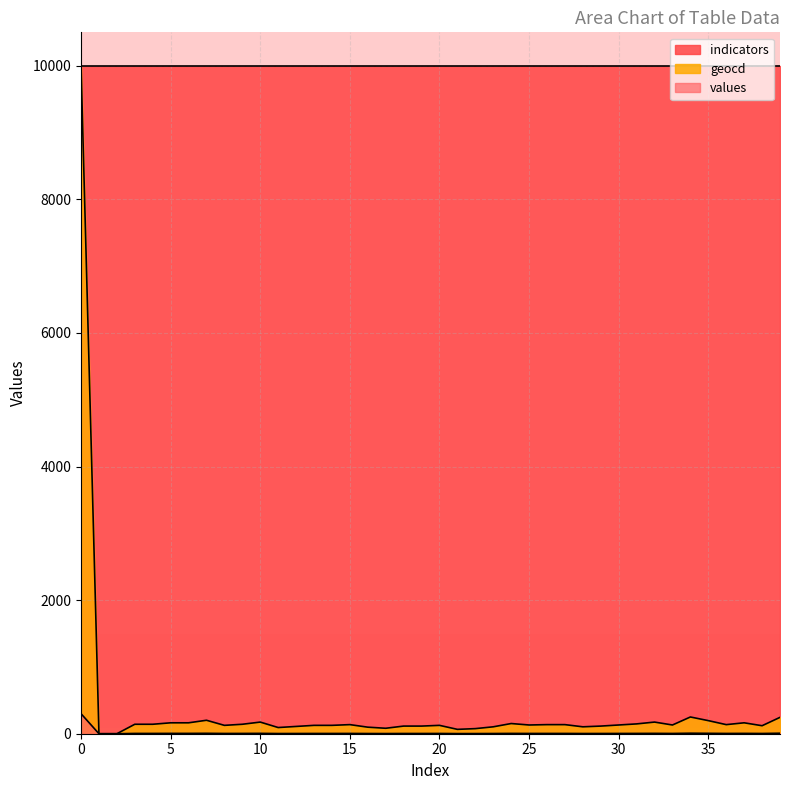

What is the total value across all series at 29?

117.8